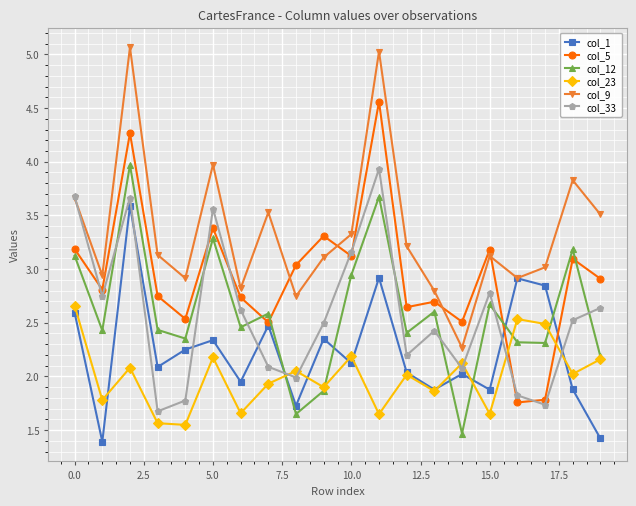

How many values in the col_1 series are below 2?

7